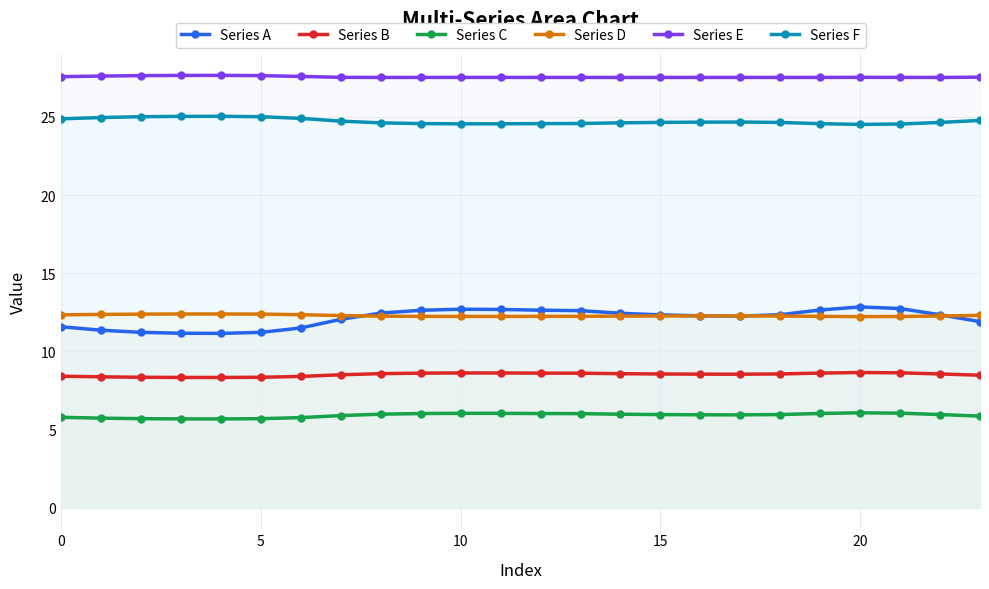

Reading right to left, transcribe all the data shown in this chart.

Series A: 11.9	12.3	12.7	12.8	12.6	12.3	12.3	12.3	12.3	12.4	12.6	12.6	12.7	12.7	12.6	12.4	12.1	11.5	11.2	11.2	11.2	11.2	11.4	11.6
Series B: 8.5	8.6	8.6	8.6	8.6	8.6	8.5	8.5	8.6	8.6	8.6	8.6	8.6	8.6	8.6	8.6	8.5	8.4	8.3	8.3	8.3	8.3	8.4	8.4
Series C: 5.9	6.0	6.0	6.1	6.0	6.0	5.9	5.9	6.0	6.0	6.0	6.0	6.0	6.0	6.0	6.0	5.9	5.8	5.7	5.7	5.7	5.7	5.7	5.8
Series D: 12.3	12.3	12.2	12.2	12.2	12.3	12.3	12.3	12.3	12.3	12.2	12.2	12.2	12.2	12.2	12.3	12.3	12.3	12.4	12.4	12.4	12.4	12.4	12.3
Series E: 27.5	27.5	27.5	27.5	27.5	27.5	27.5	27.5	27.5	27.5	27.5	27.5	27.5	27.5	27.5	27.5	27.5	27.6	27.6	27.7	27.7	27.6	27.6	27.6
Series F: 24.8	24.6	24.5	24.5	24.6	24.6	24.7	24.7	24.7	24.6	24.6	24.6	24.6	24.6	24.6	24.6	24.7	24.9	25.0	25.0	25.0	25.0	25.0	24.9